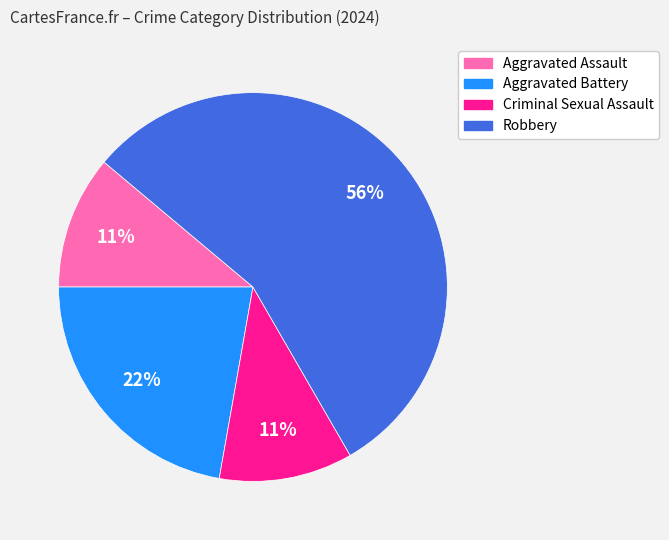

How many segments does this pie chart have?

4